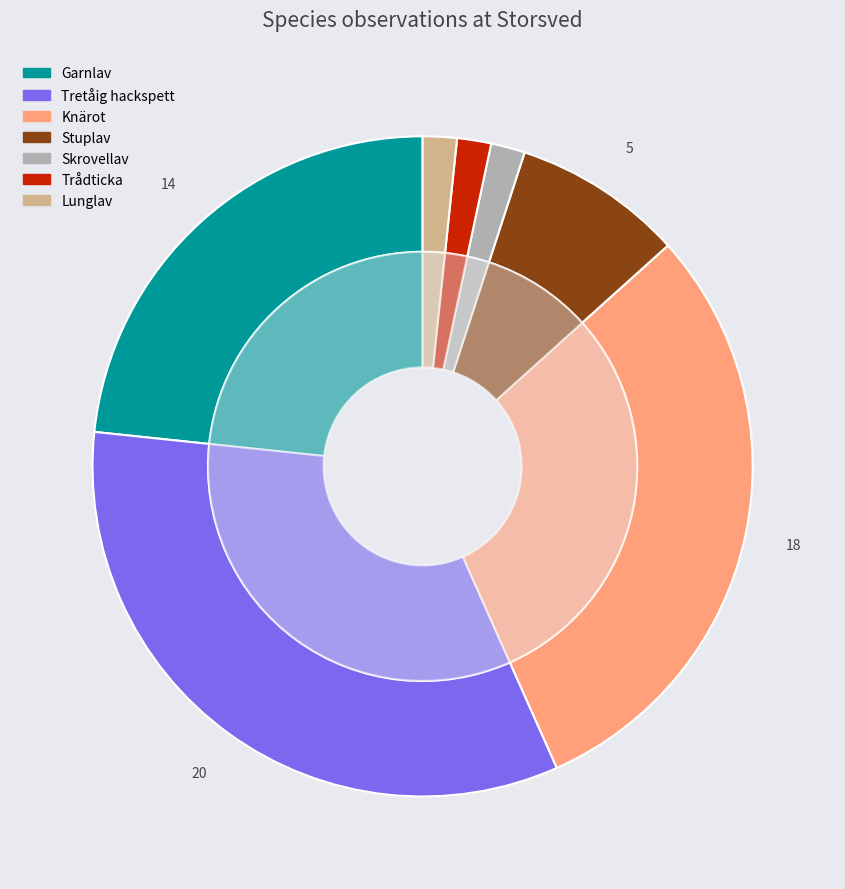

Combined, what portion of the pie is Knärot and Stuplav?

38.3%